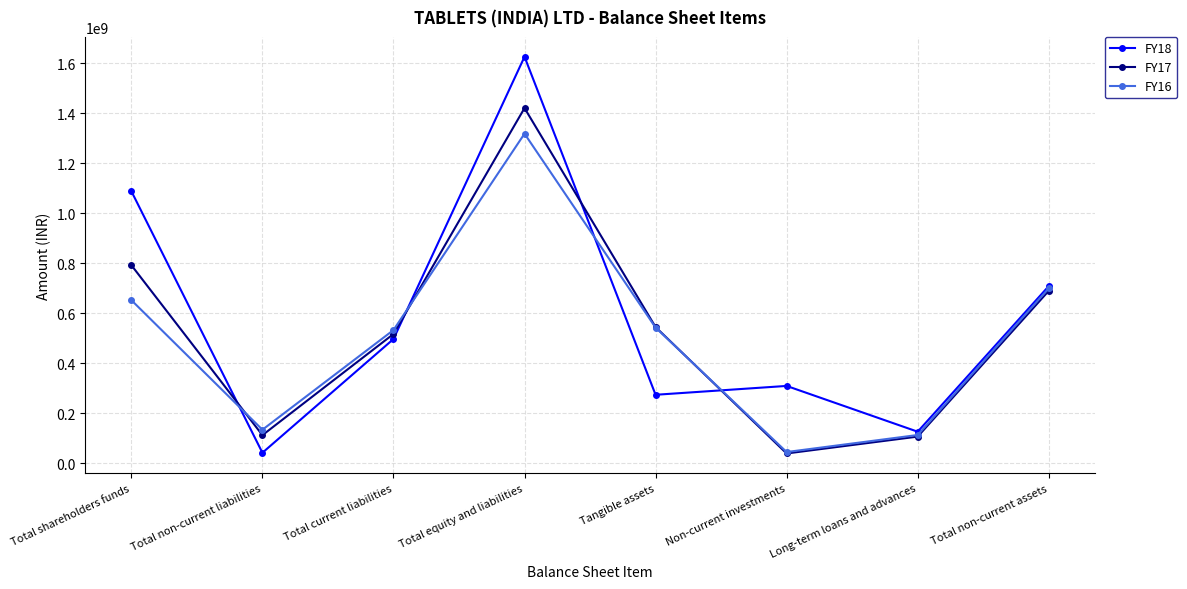

Is this an area chart (filled region under the line)?

No